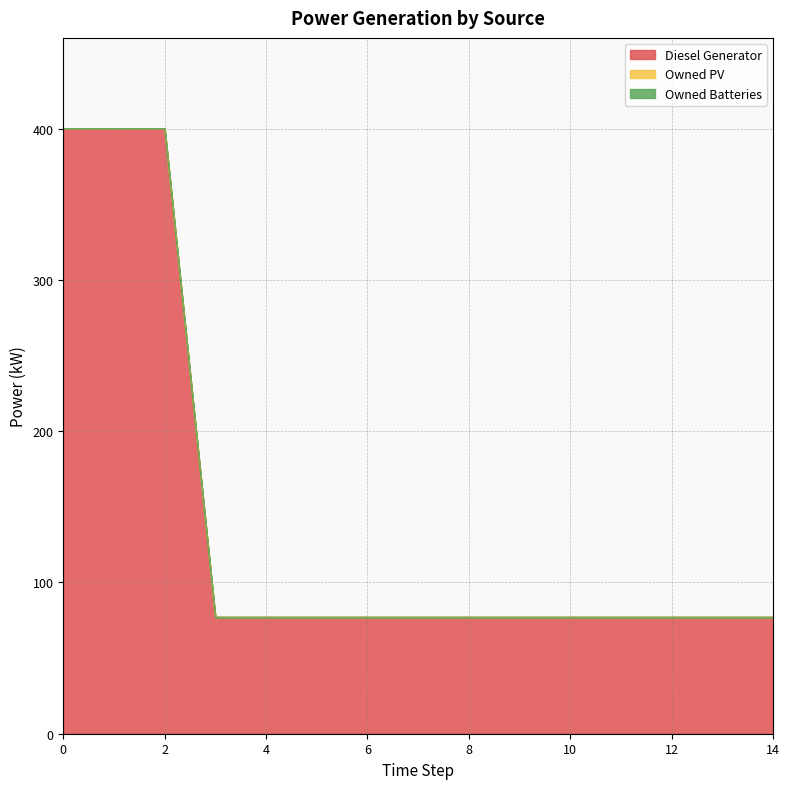

What are all the series names shown in the legend?

Diesel Generator, Owned PV, Owned Batteries